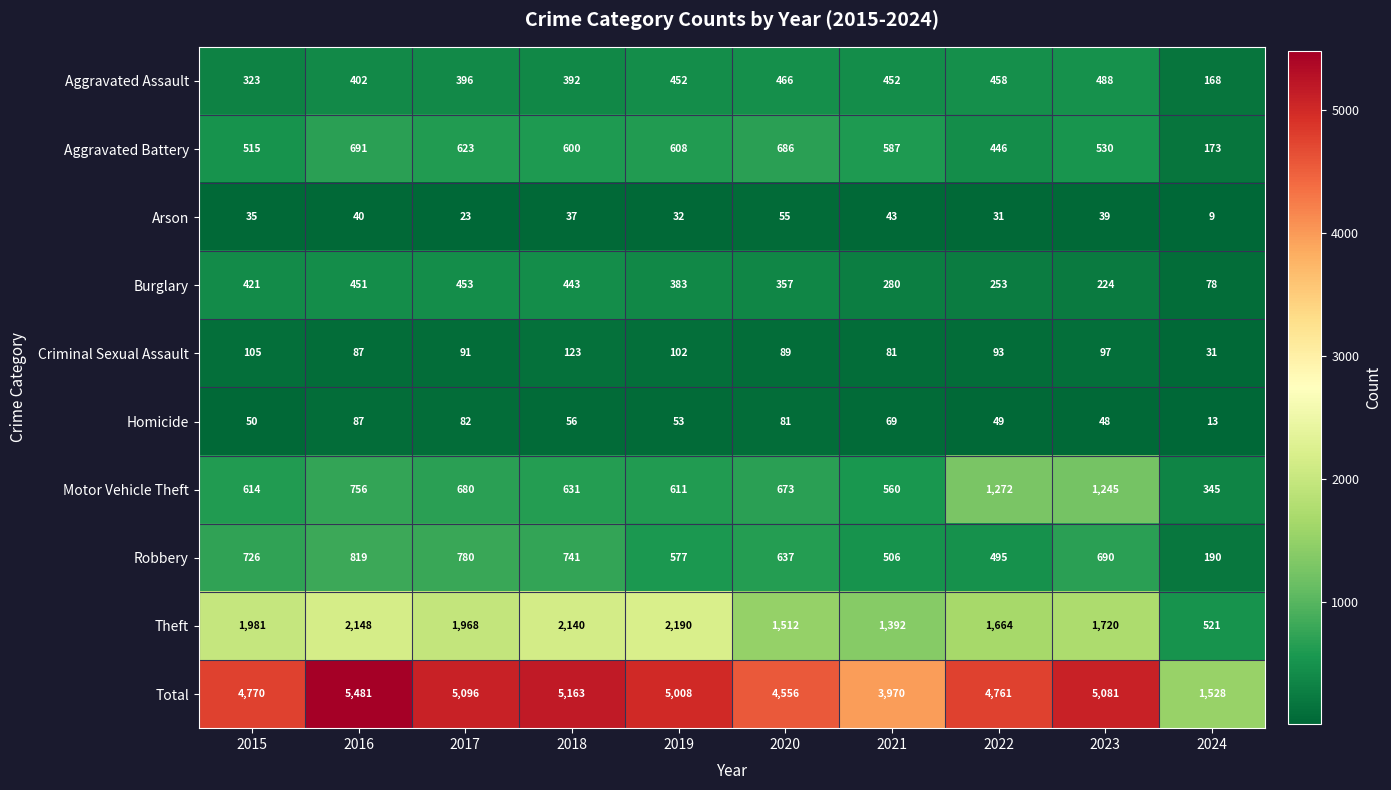

Which label corresponds to the largest value in the chart?

2016